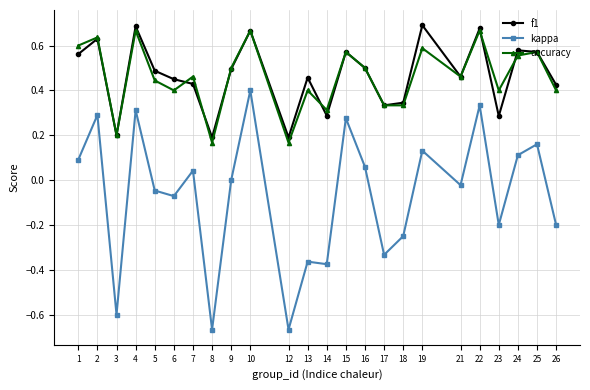

In accuracy, how many points are higher than both neighbors (excluding endpoints)?

9